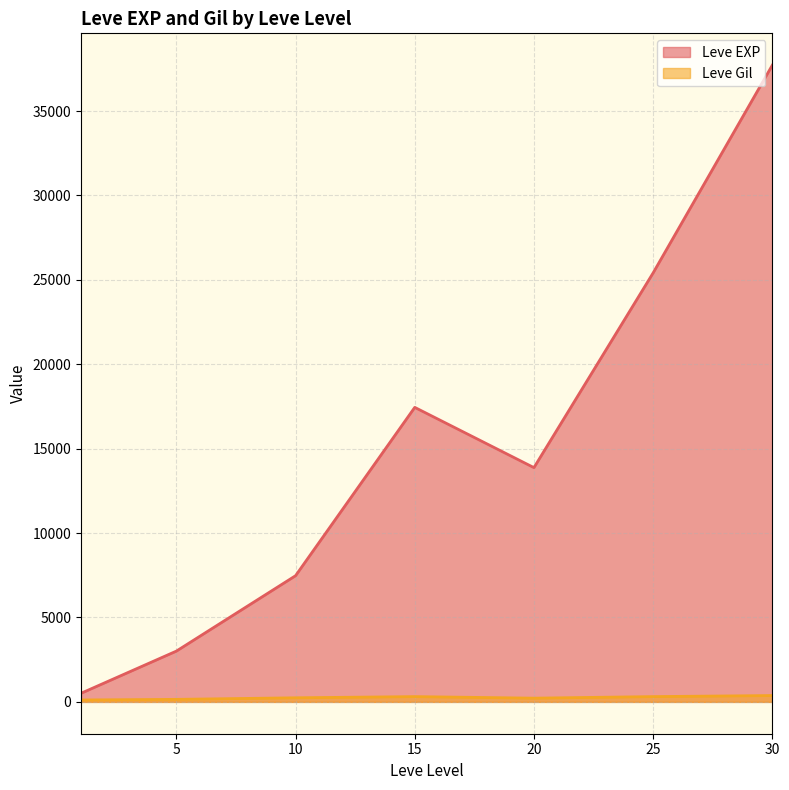

Count the number of categories in the chart.

7